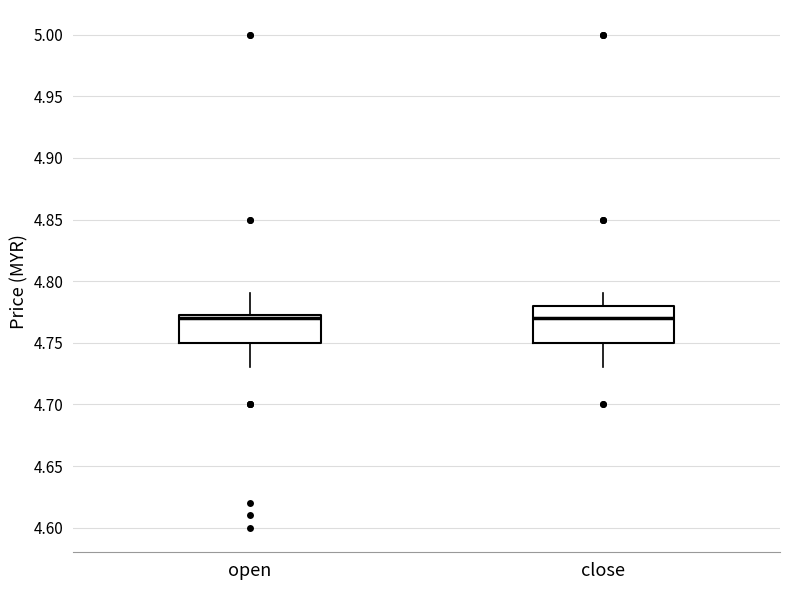

Reading left to right, transcribe this box plot: for each box, give where its median line is, the range the box spans, and where its two whiskers end, as read against the y-axis. The values are not printed on the chart, so give them approximately, as read against the axis.

open: median 4.770, box 4.750 to 4.775, whiskers 4.730 to 4.790
close: median 4.770, box 4.750 to 4.780, whiskers 4.730 to 4.790